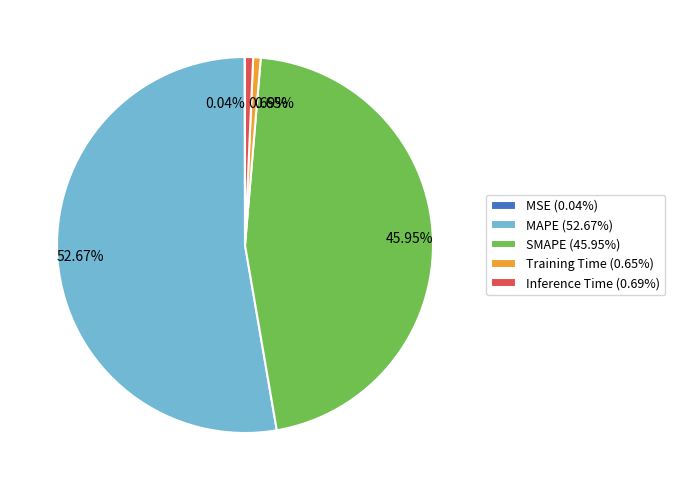

Does 52.67% represent more than half of the total?

Yes